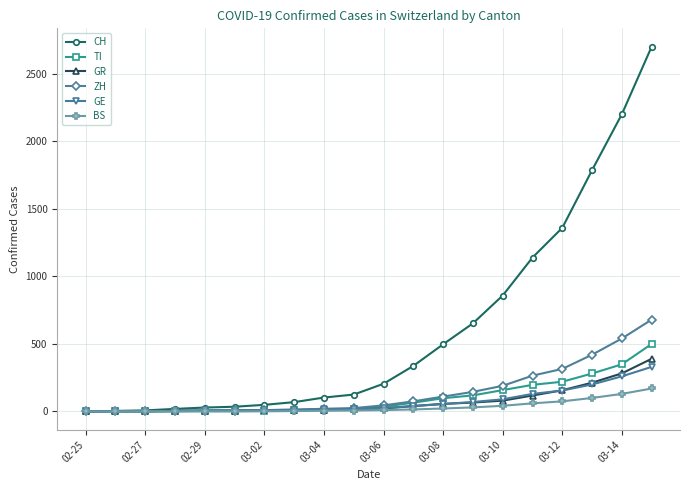

What is the greatest value displayed?

2700